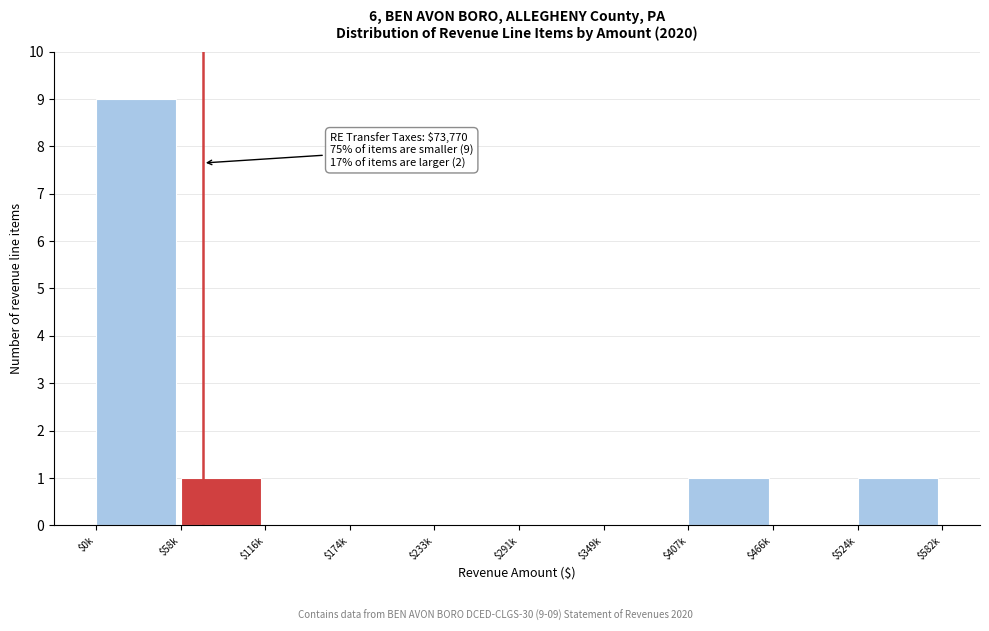

What is the sum of all values?

12